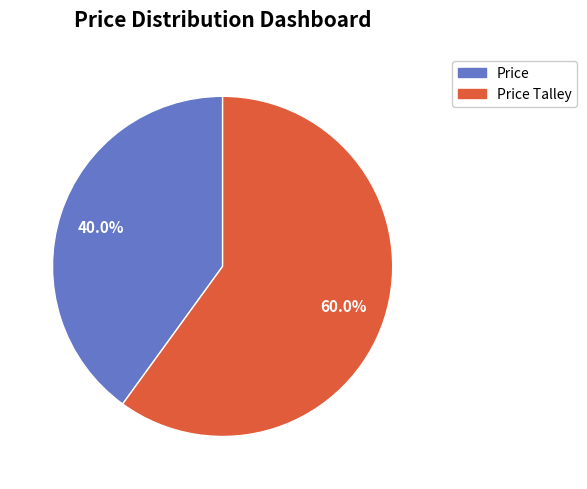

Is there any slice that represents more than half of the pie?

Yes